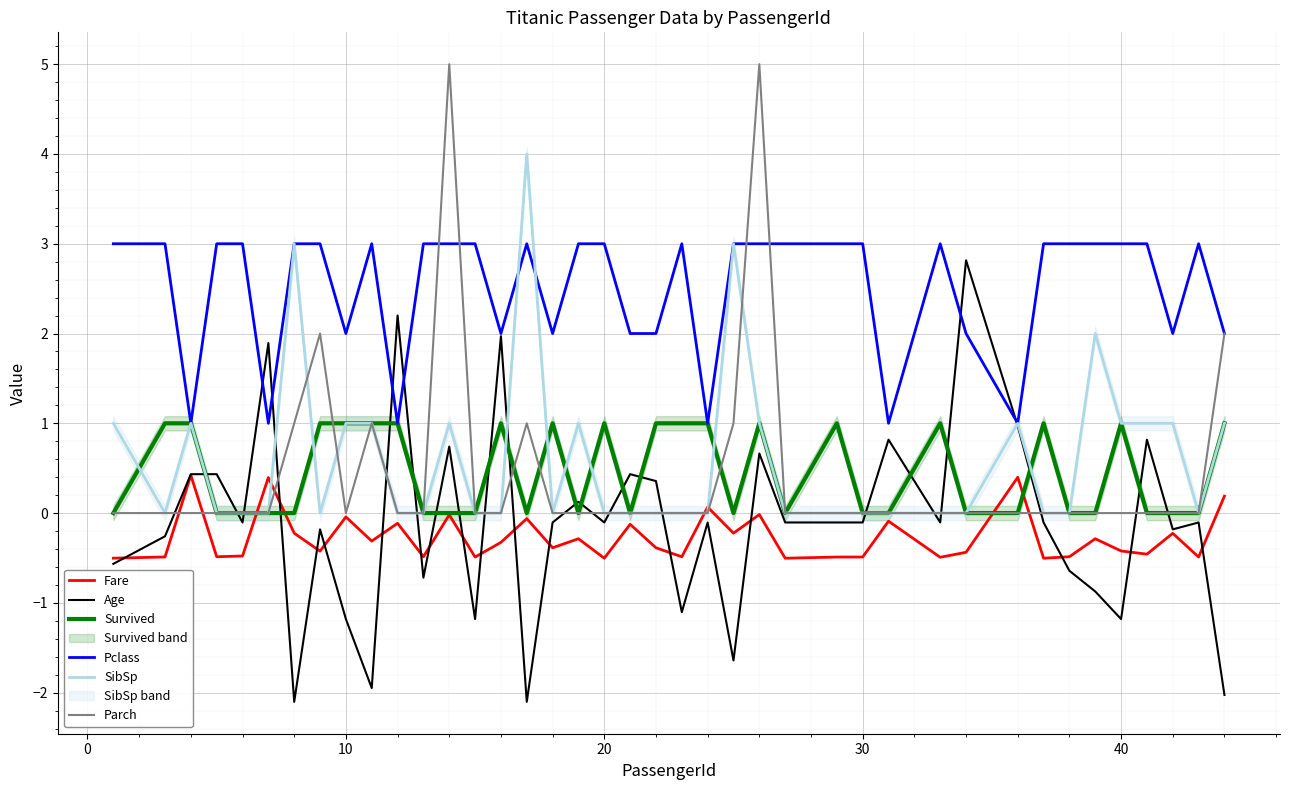

What is the lowest value of the Pclass series?

1.0